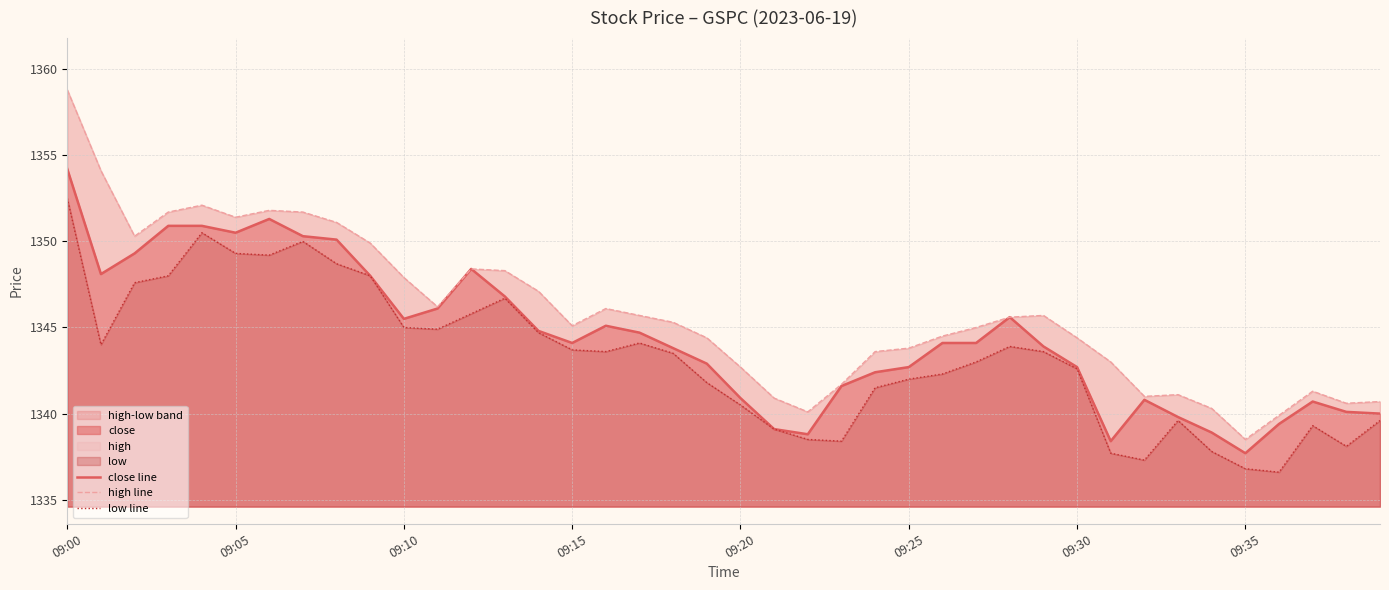

True or false: low line has a value of 1875.2 at 38.

False